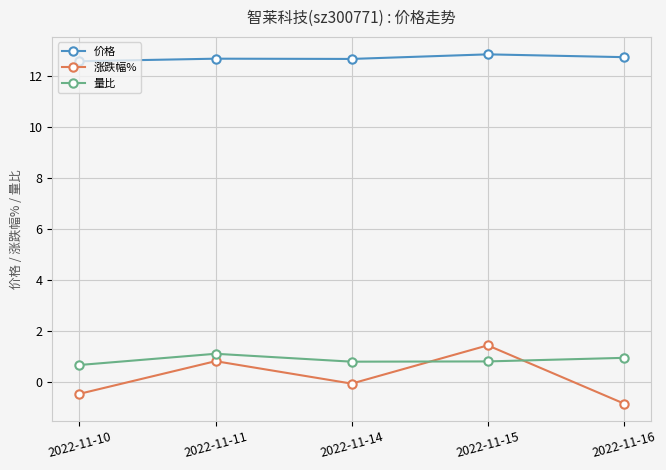

What is the average value of the 量比 series?

0.8